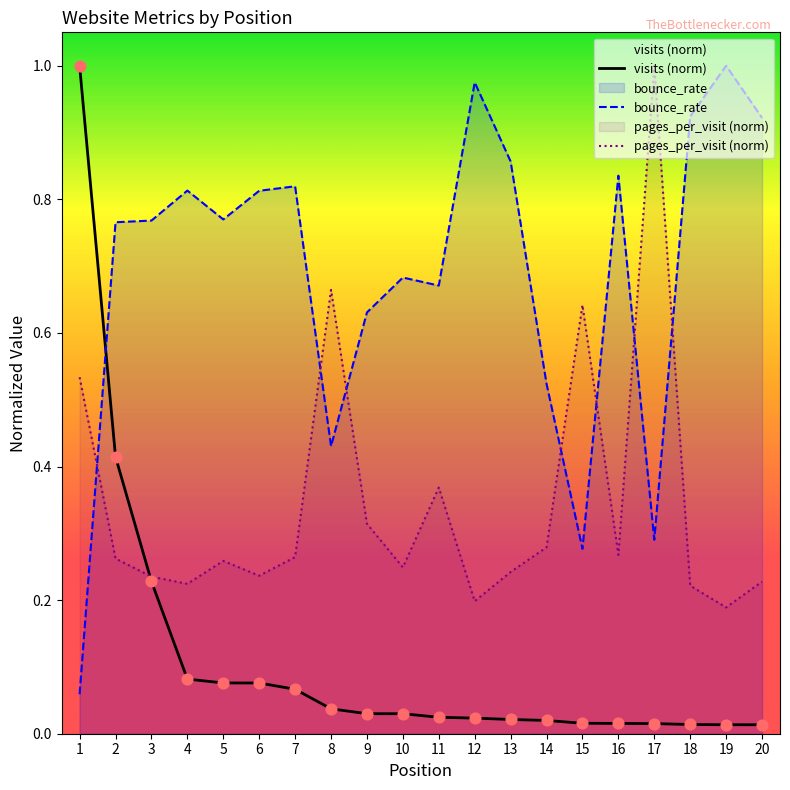

Which series contains the highest Y value?

visits (norm)